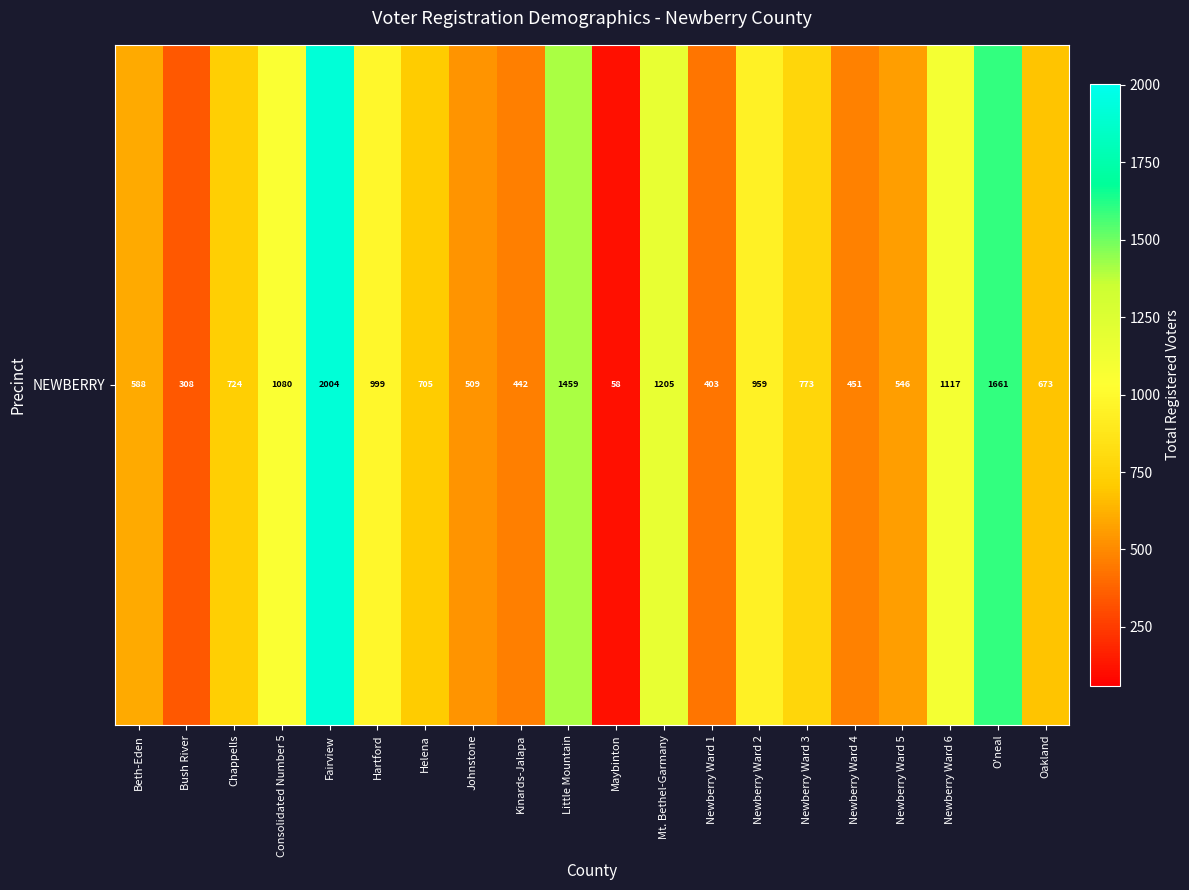

How many data points does each series have?

20